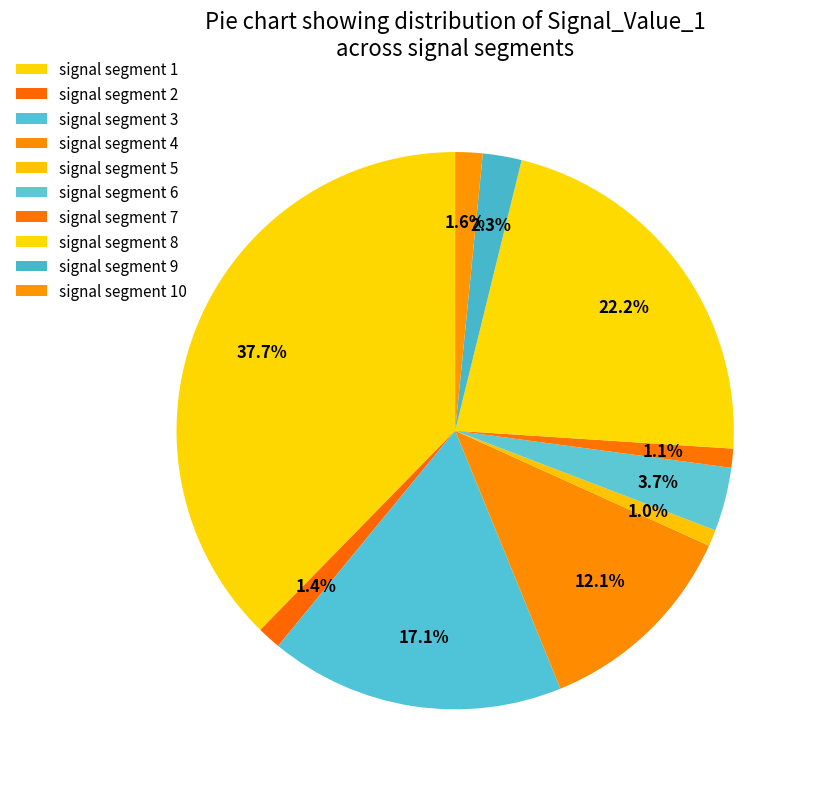

Does any single category account for the majority?

No